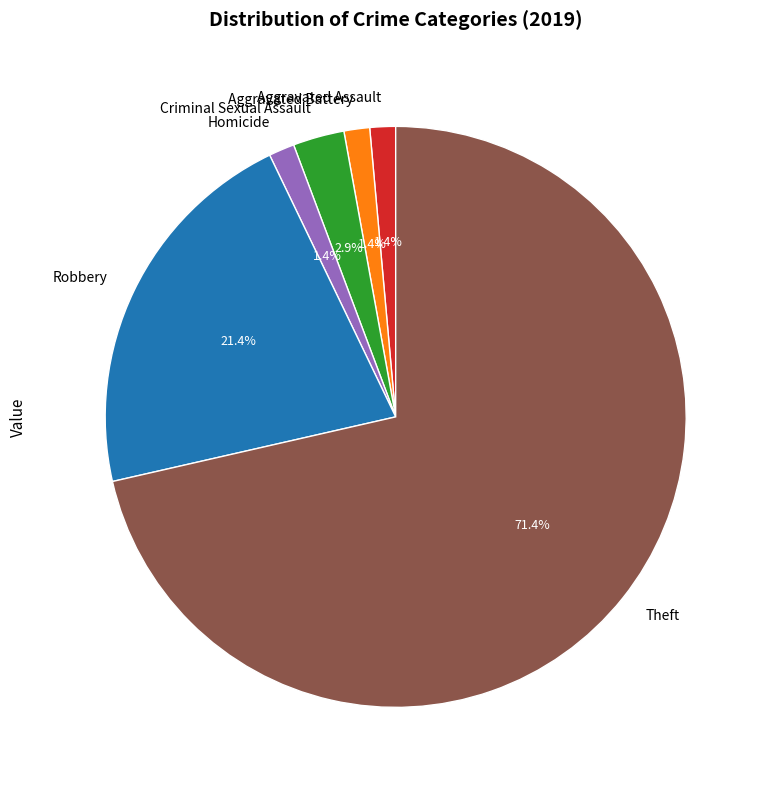

Between Robbery and Homicide, which is larger?

Robbery